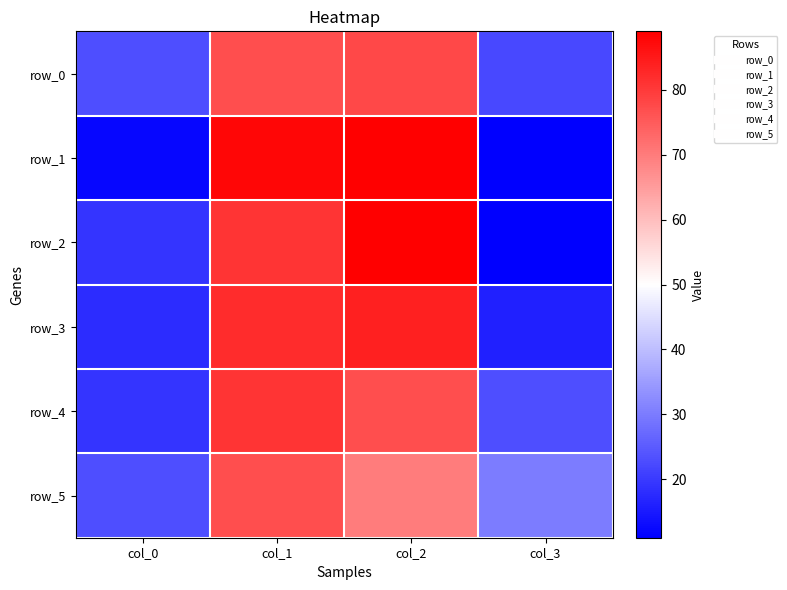

Which series changed the most between col_0 and col_3?

row_2